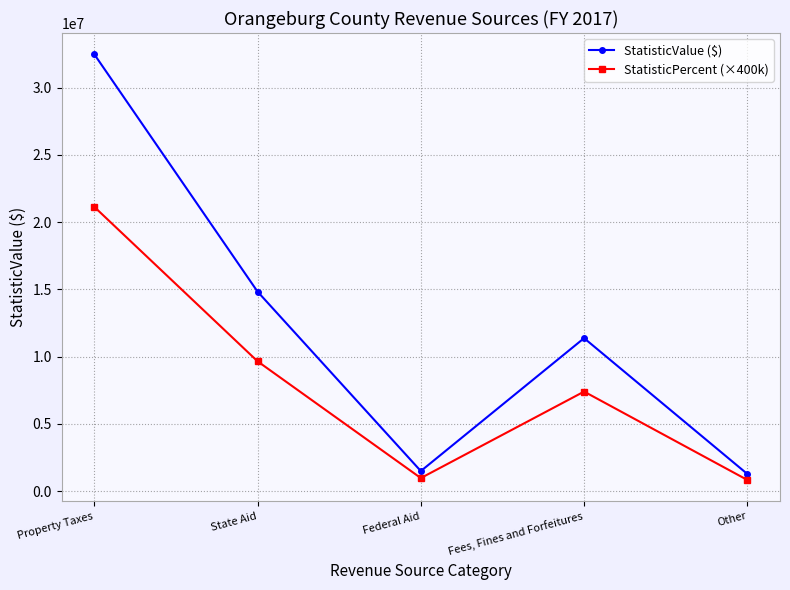

Reading left to right, list all the values displayed in this chart.

StatisticValue ($): 32488467.0	14836107.0	1492035.0	11376492.0	1275000.0
StatisticPercent (×400k): 21141676.1	9654508.1	970932.9	7403184.3	829698.6